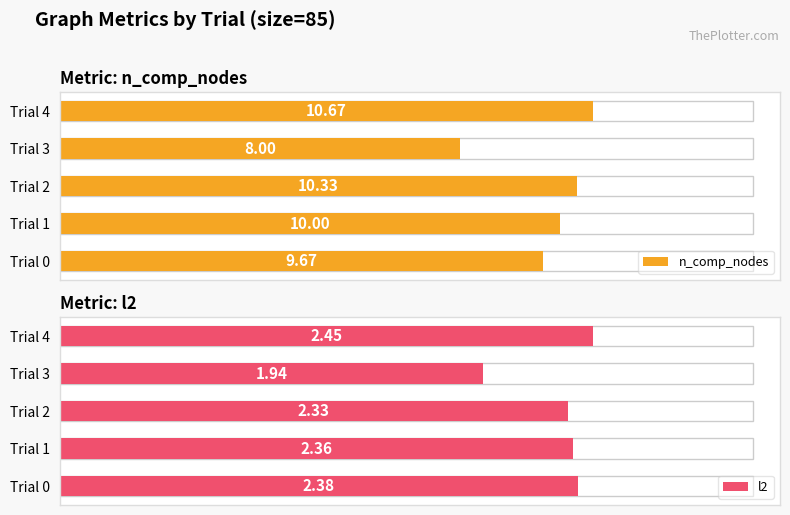

Reading left to right, transcribe all the data shown in this chart.

n_comp_nodes: 9.7	10.0	10.3	8.0	10.7
l2: 2.4	2.4	2.3	1.9	2.4